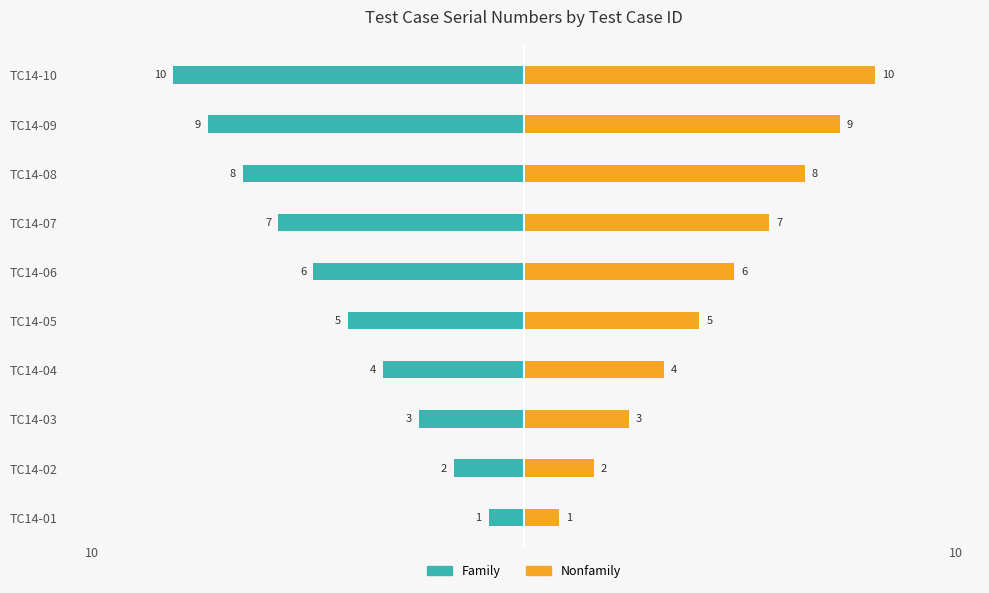

Which series has the largest range (max minus min)?

Family